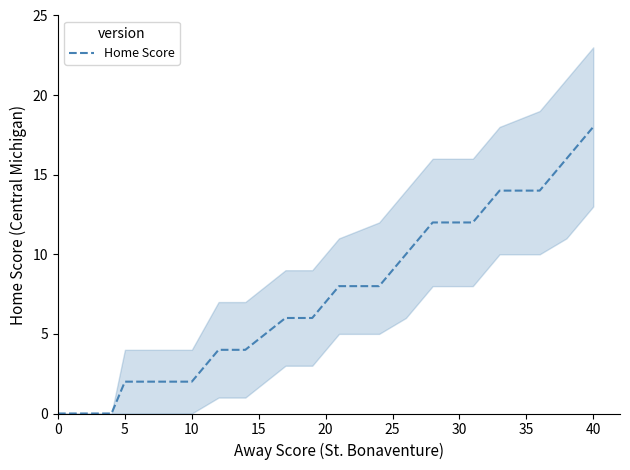

What is the change in value from 10 to 13?

+4